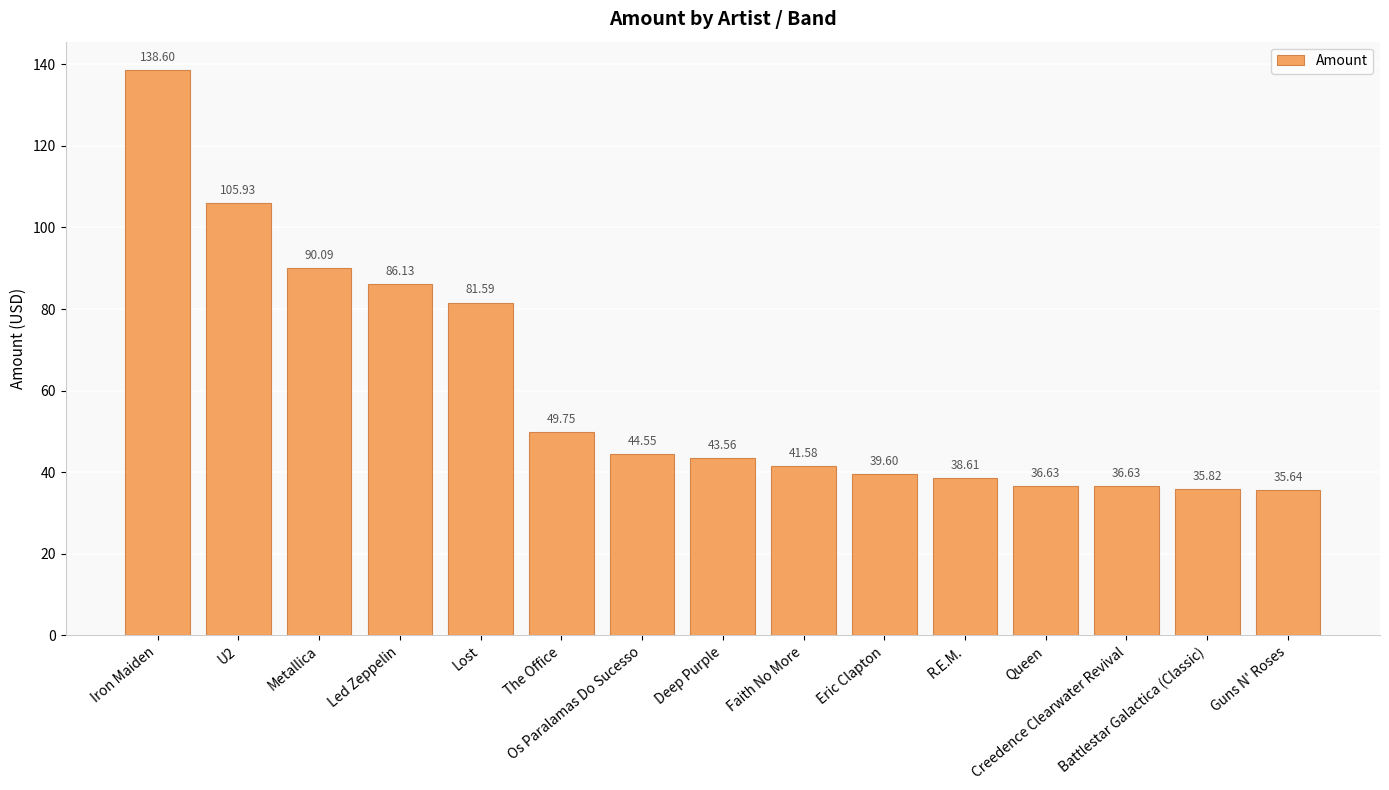

What is the approximate value at Led Zeppelin?

86.1